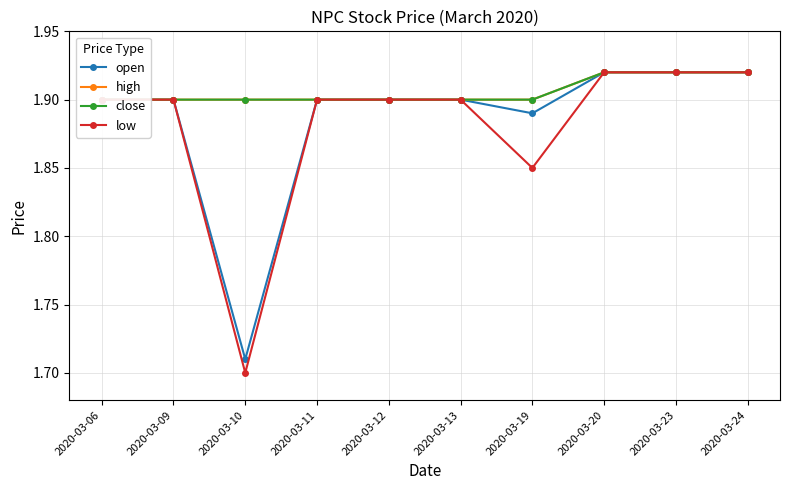

Which series has the largest total across all categories?

high